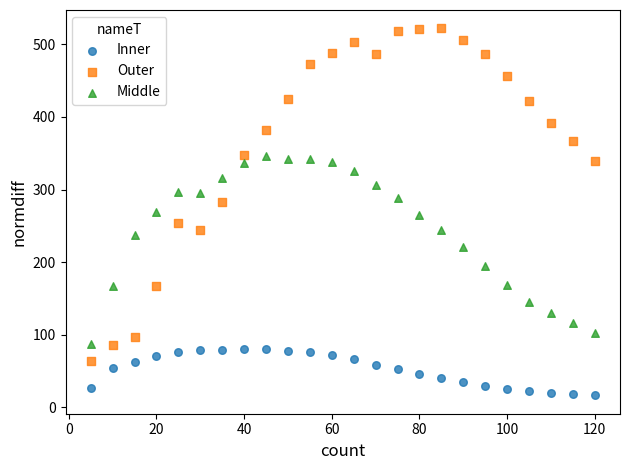

What are all the series names shown in the legend?

Inner, Outer, Middle